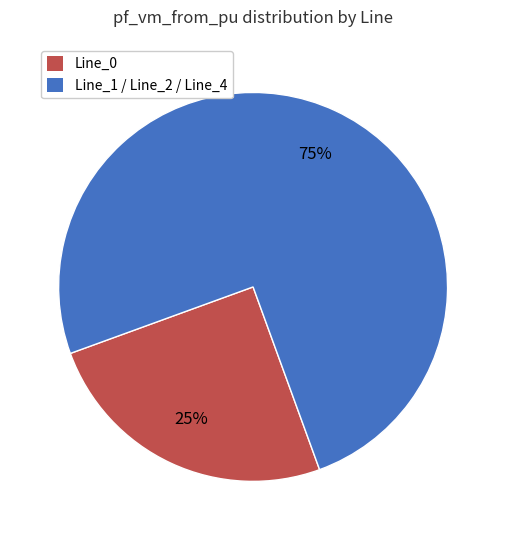

Rank the categories by value from highest to lowest.

Line_1 / Line_2 / Line_4, Line_0